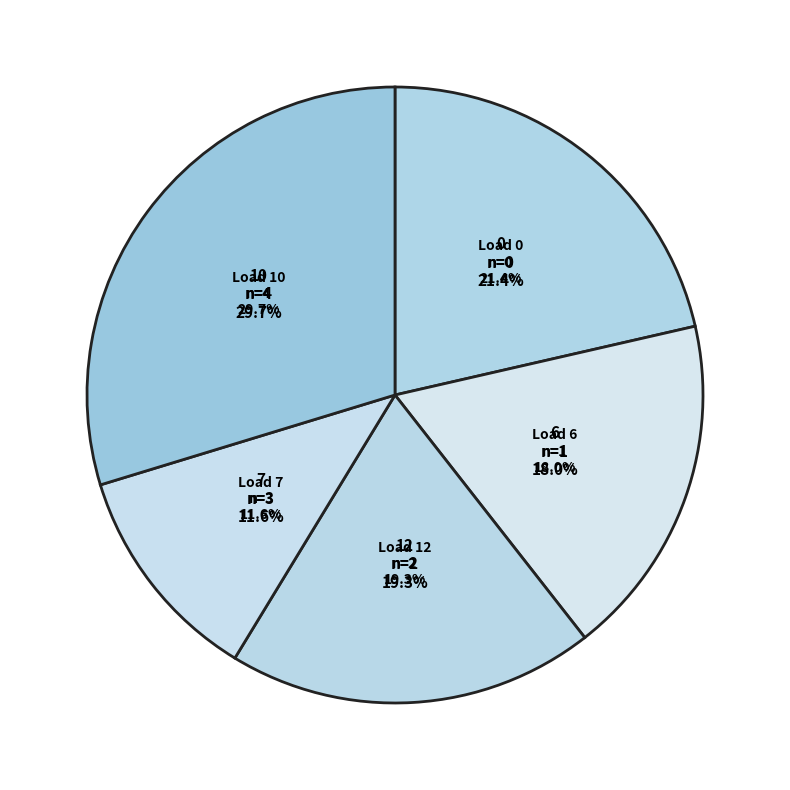

What percentage is the LV_6002-28_0_3_load_10 slice, to the nearest percent?

30%